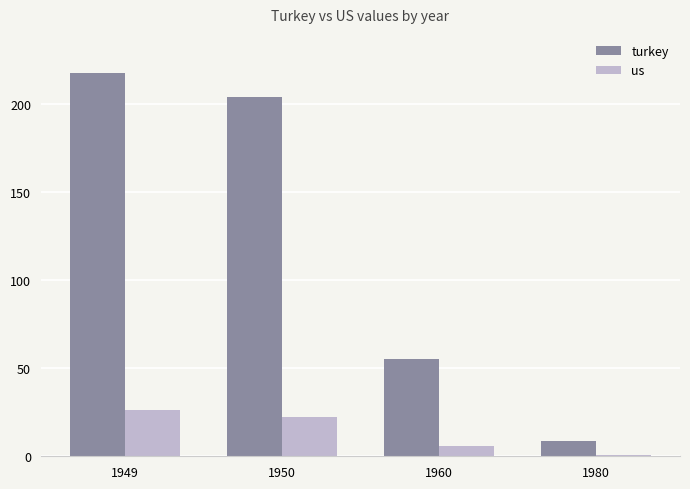

Is the value of turkey at 1980 greater than the value of us at 1949?

No